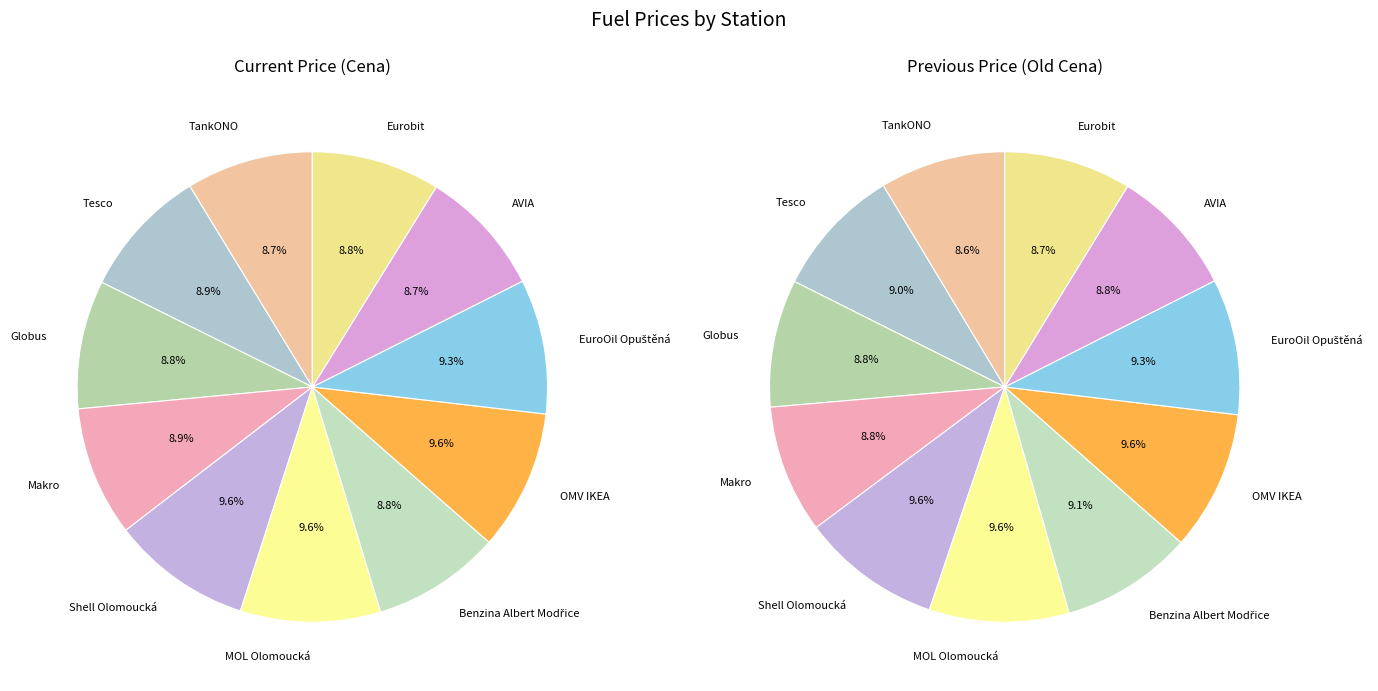

What is the smallest slice in the pie chart?

TankONO